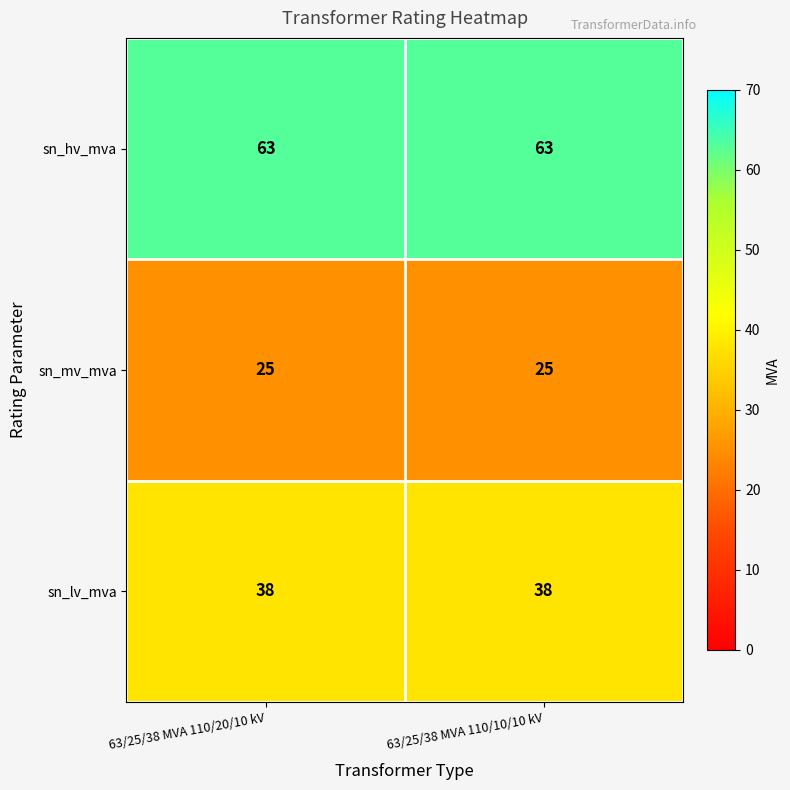

At 63/25/38 MVA 110/20/10 kV, list the series in order from largest to smallest.

sn_hv_mva, sn_lv_mva, sn_mv_mva